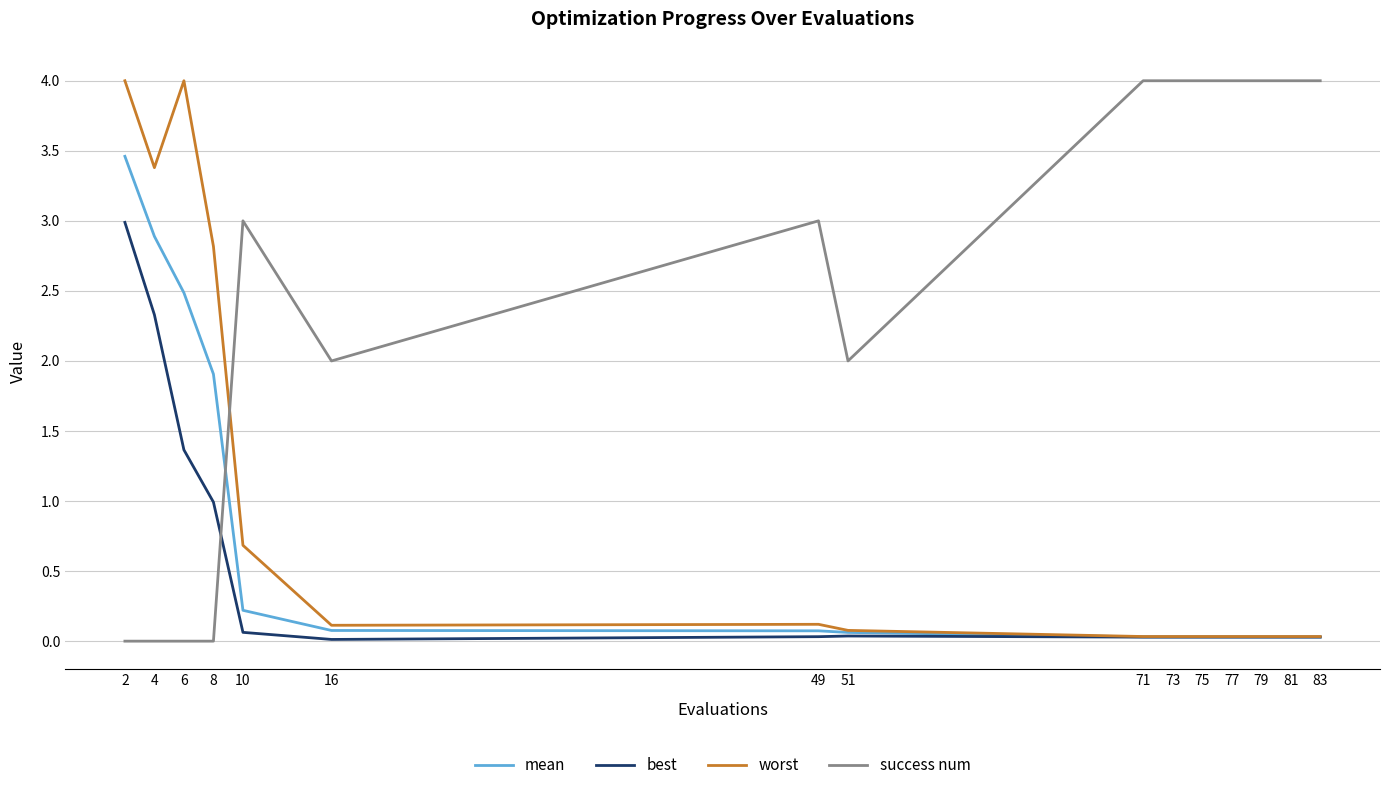

What is the approximate value of worst at 6?

4.0